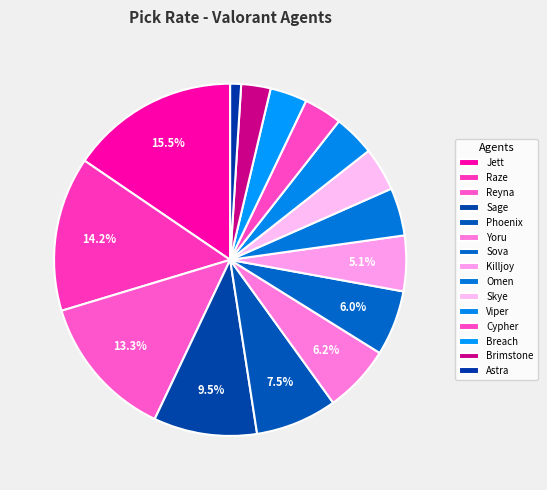

How many slices are in this pie chart?

15